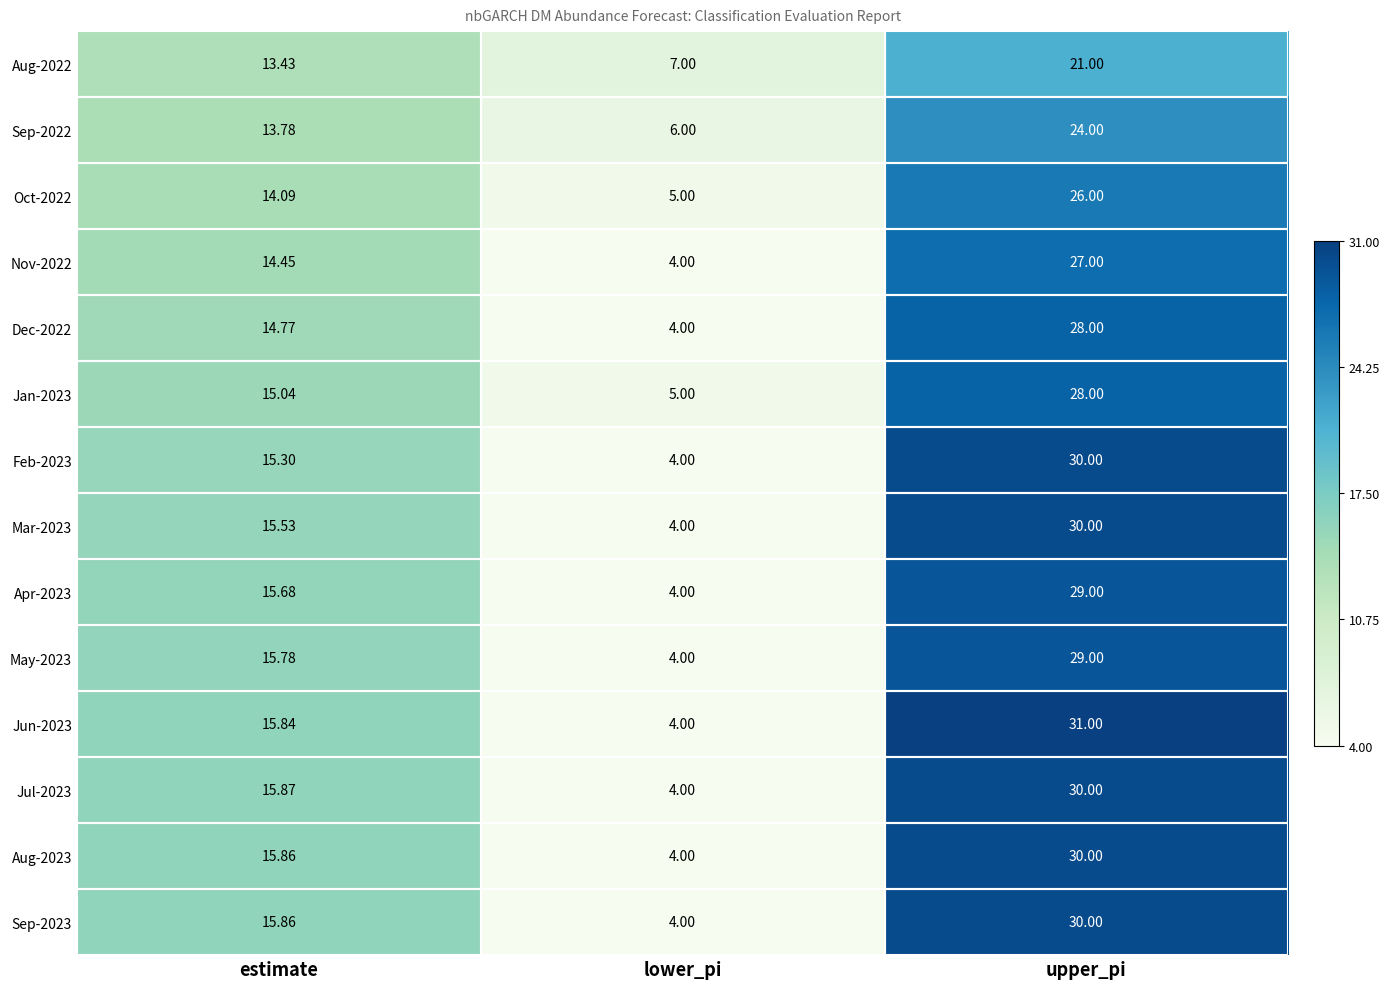

True or false: Sep-2023 has a value of 30.0 at upper_pi.

True